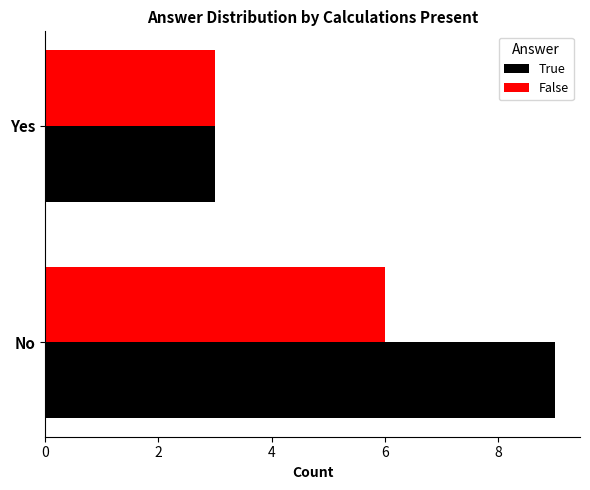

At how many categories does at least one series exceed 4?

1